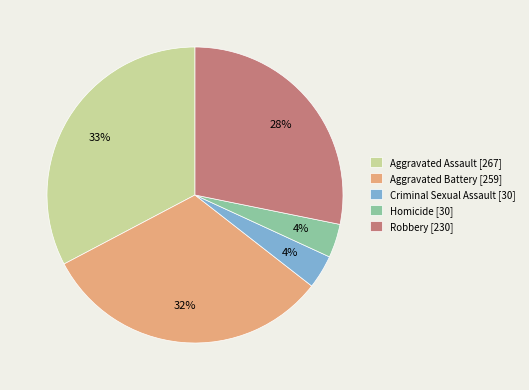

How many slices are in this pie chart?

5